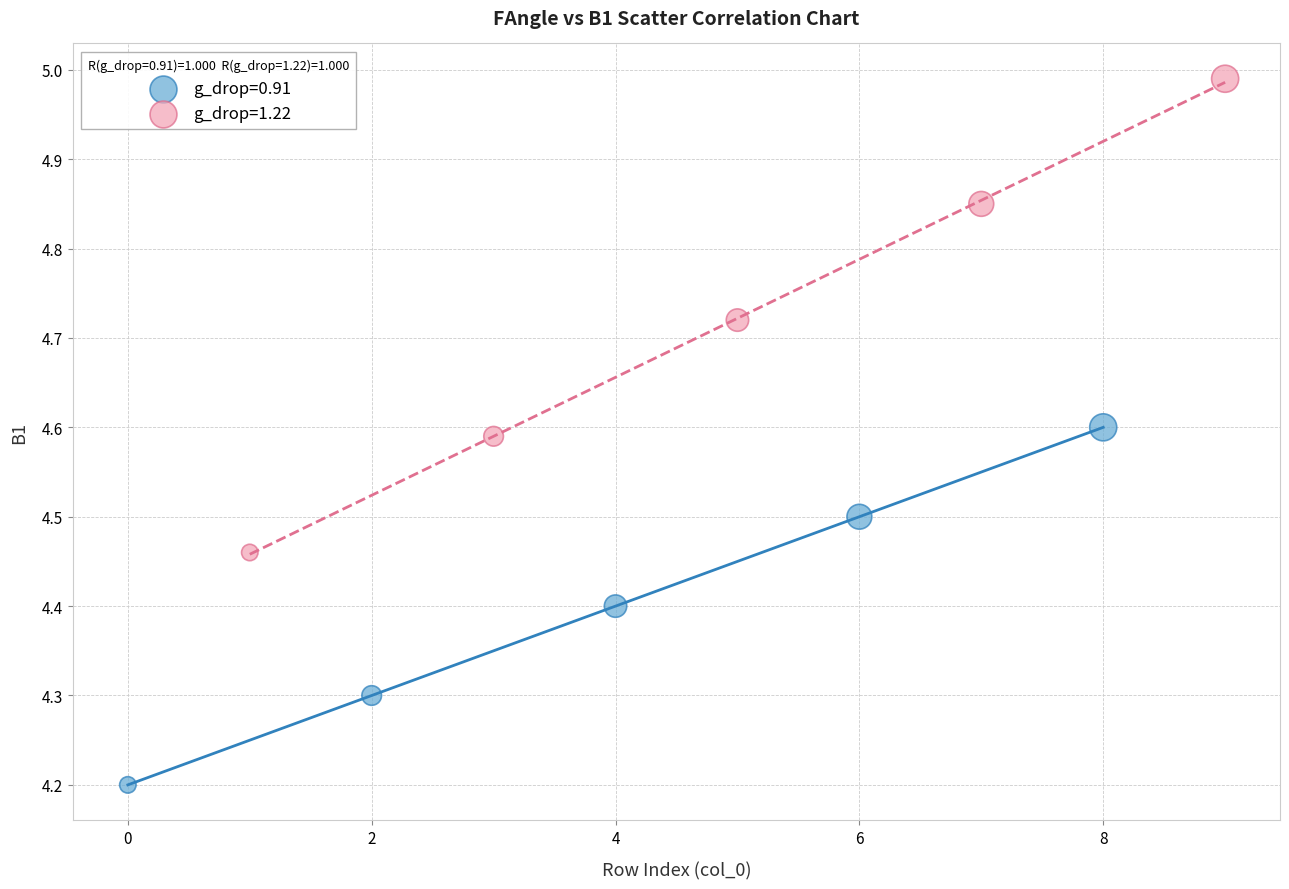

What are all the series names shown in the legend?

g_drop=0.91, g_drop=1.22